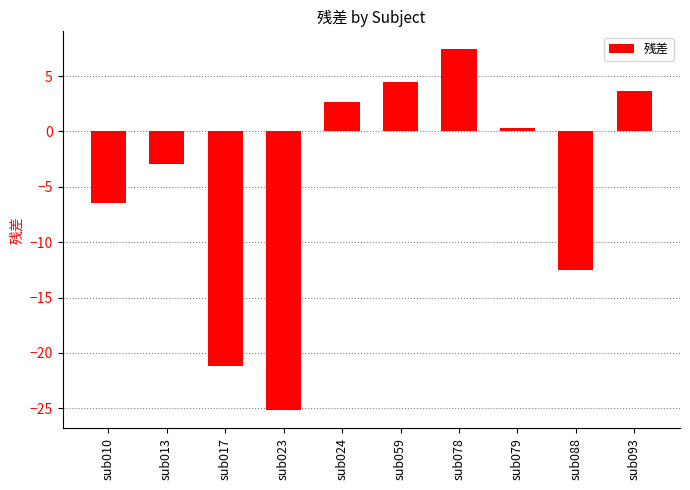

How many series are shown in this chart?

1